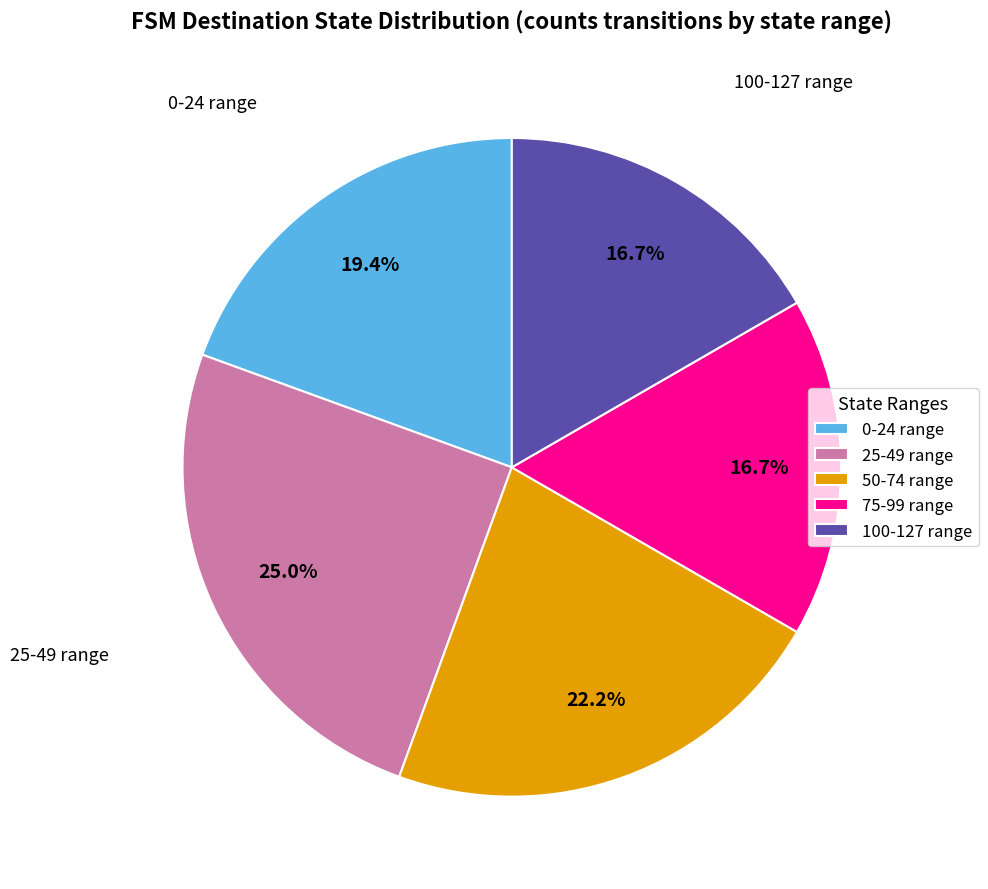

What is the ratio of the value at 0-24 range to the value at 100-127 range?

1.2